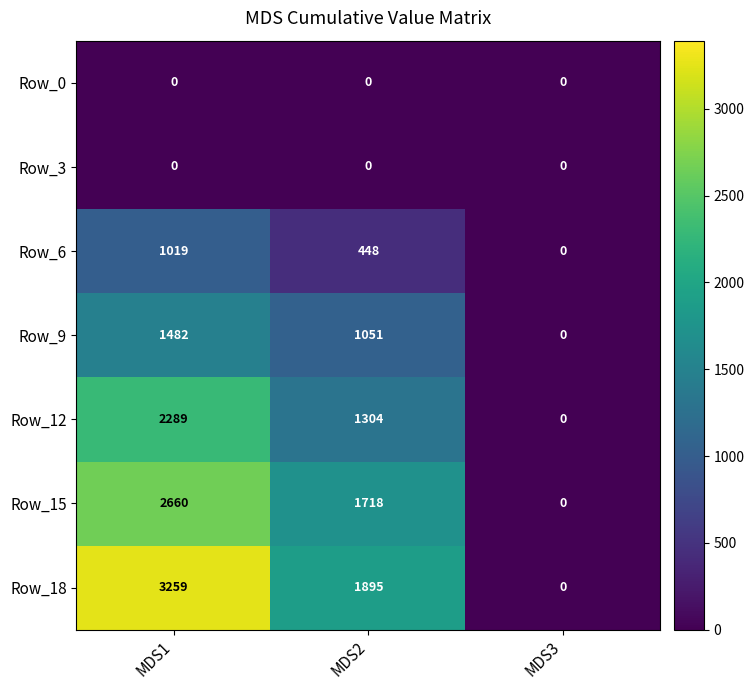

What is the sum of the Row_6 values at MDS2 and MDS1?

1467